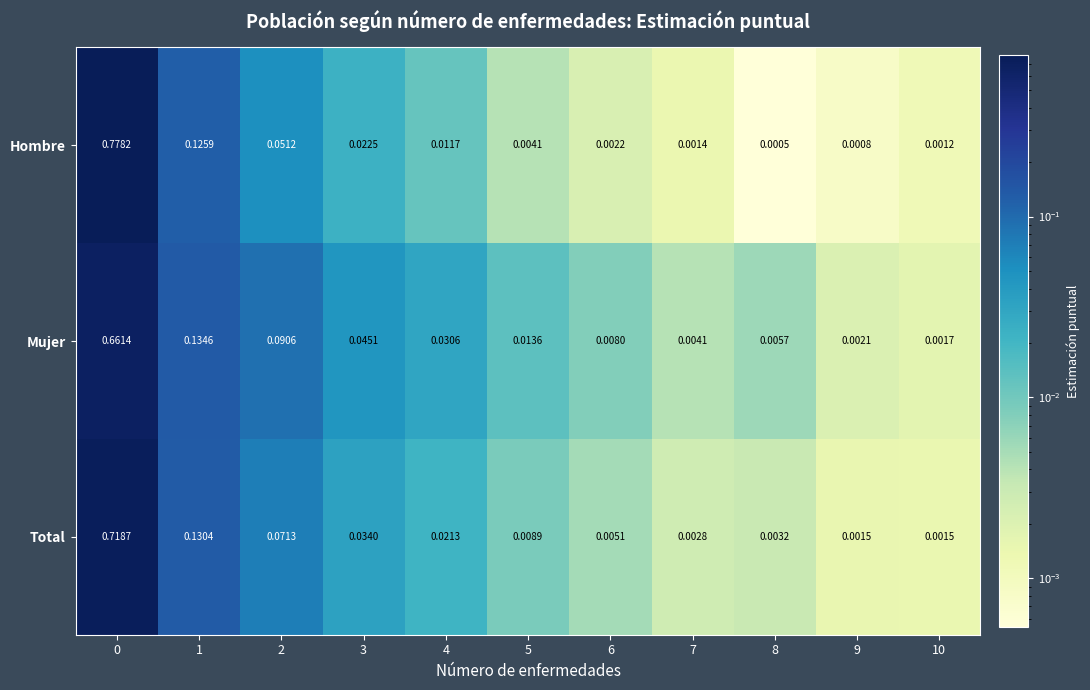

Which series has the widest spread of values?

Hombre